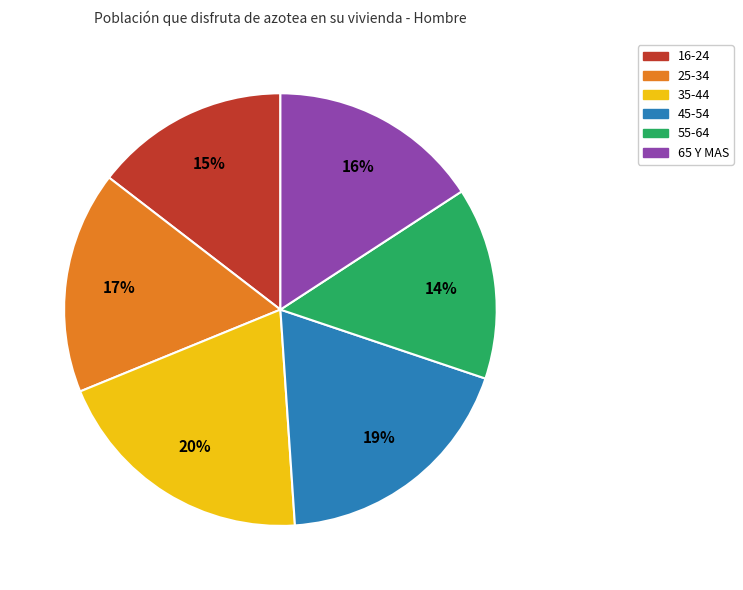

Approximately how many times larger is the value at 45-54 compared to 35-44?

0.9